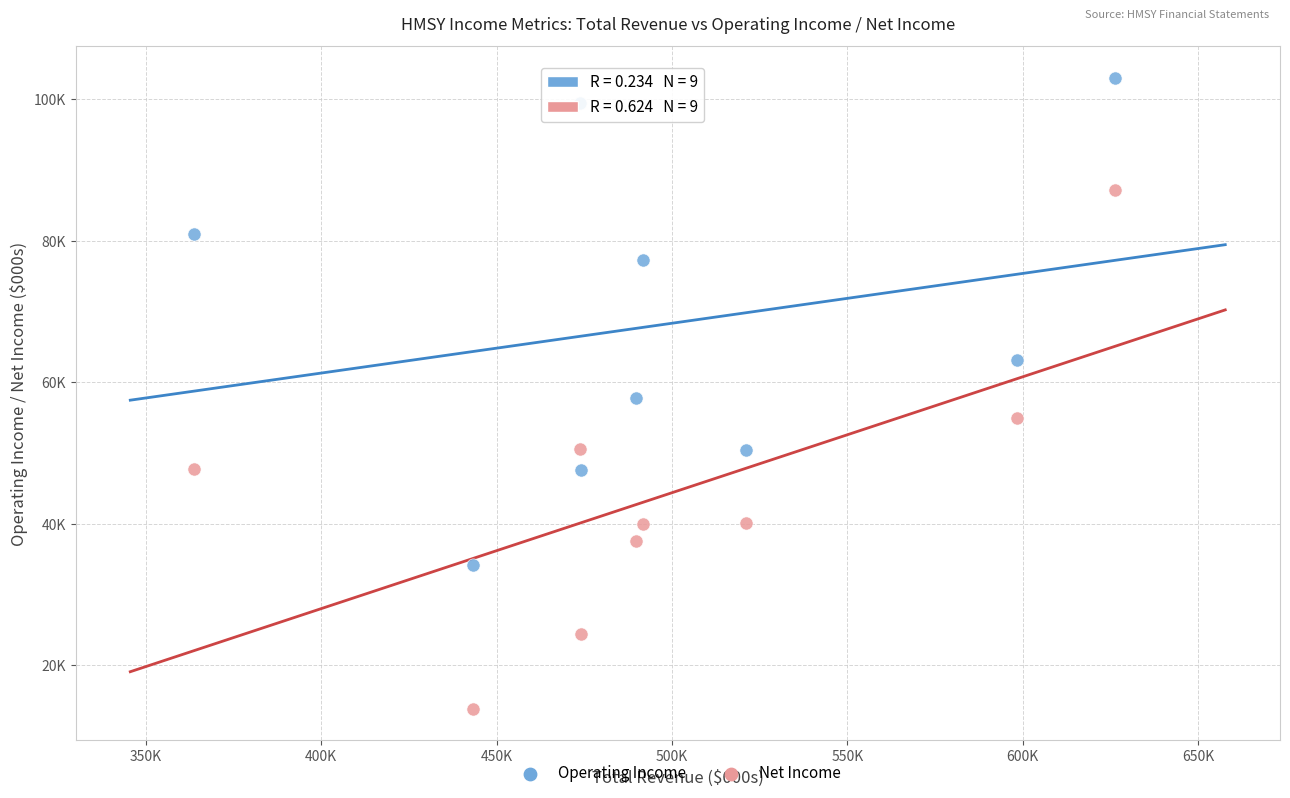

Which series has the largest Y range (max minus min)?

Net Income